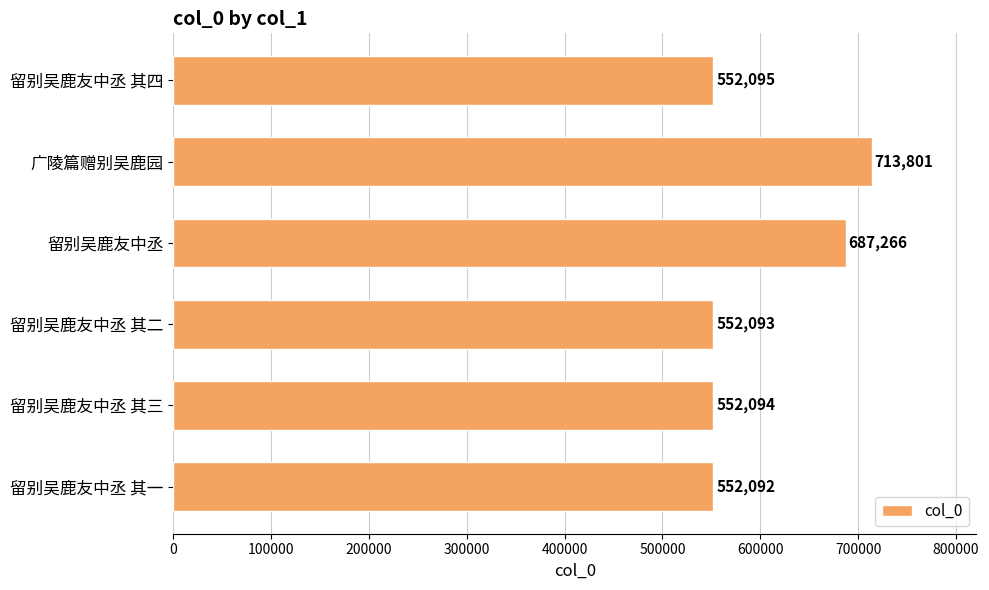

At which label is the value closest to 632946?

留别吴鹿友中丞